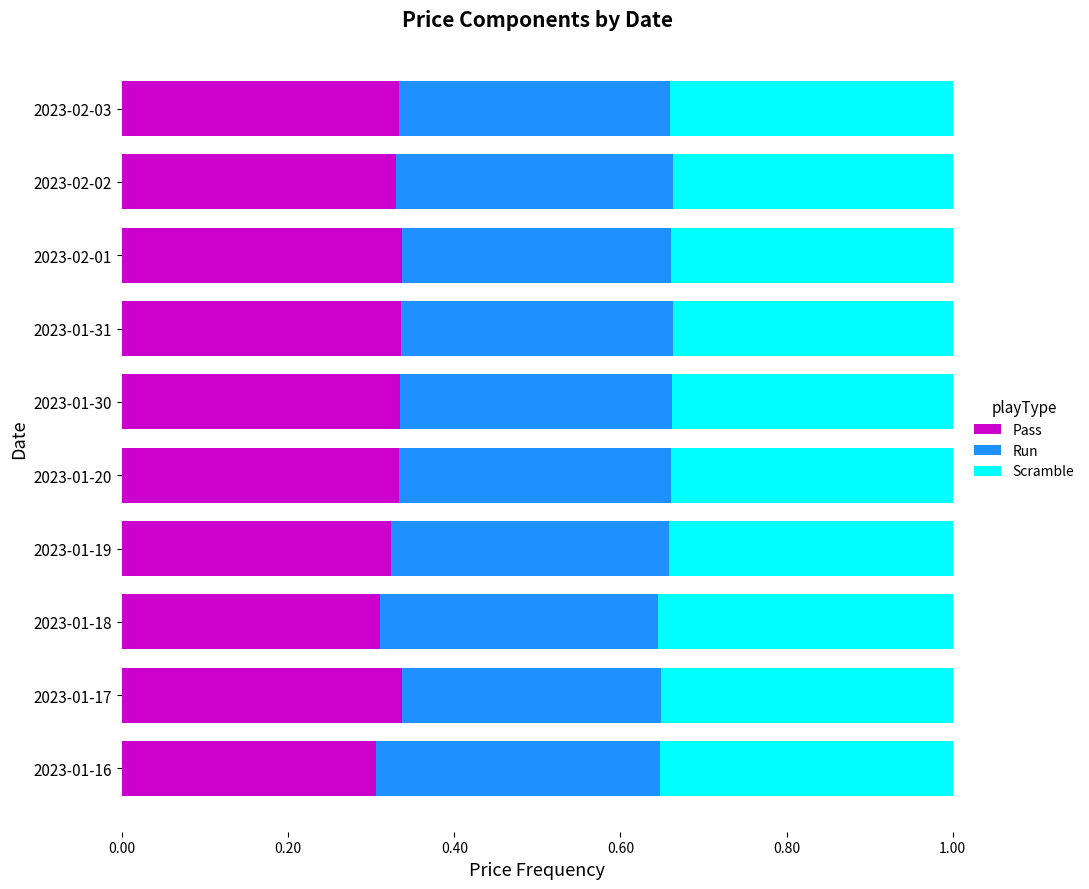

The value of Pass at 2023-02-02 is 0.5. True or false?

False